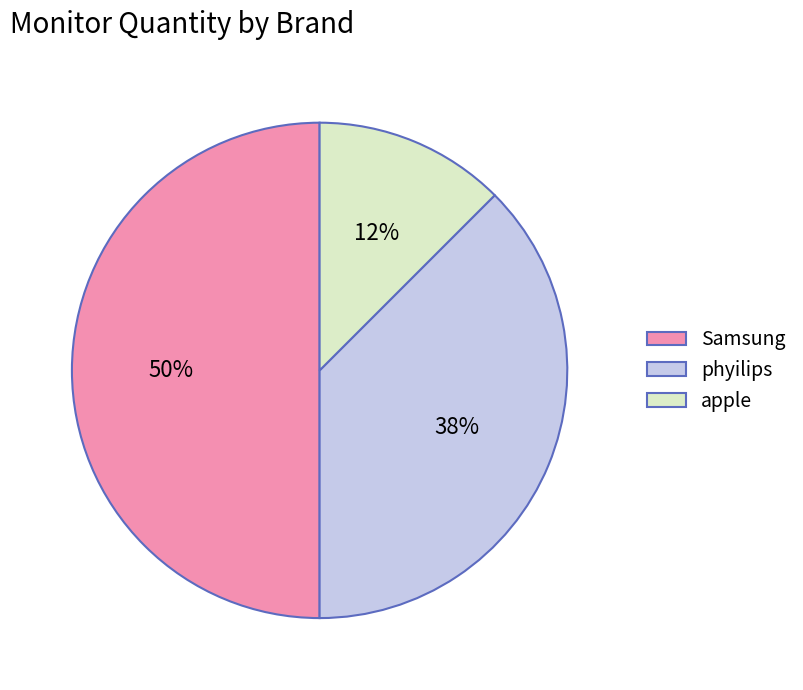

Count the number of slices in the pie.

3